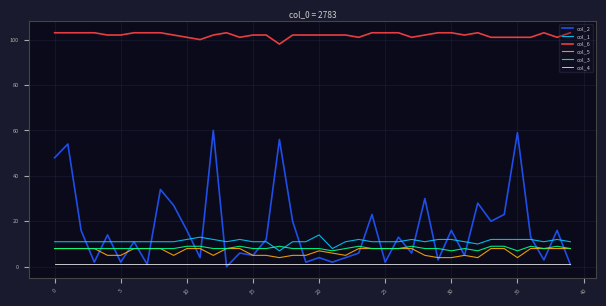

What is the difference between the second highest and minimum values in the col_6 series?

5